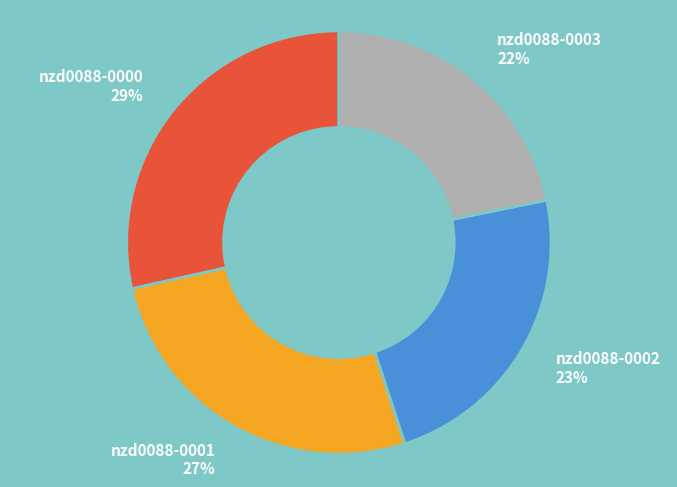

How many segments does this pie chart have?

4